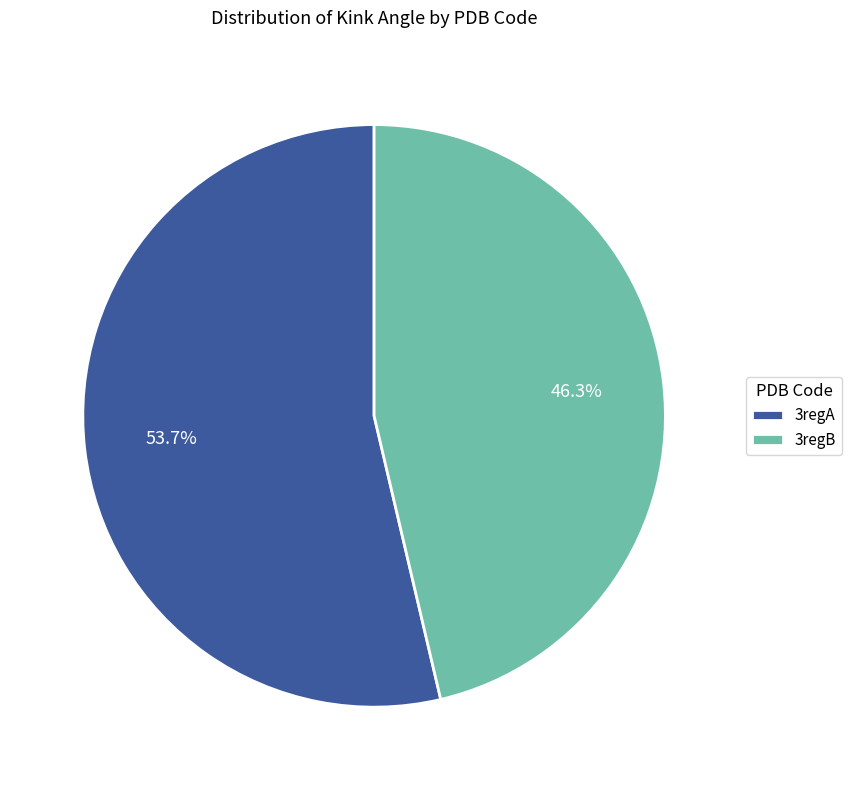

To the nearest percent, what is the combined percentage of 3regA and 3regB?

100%